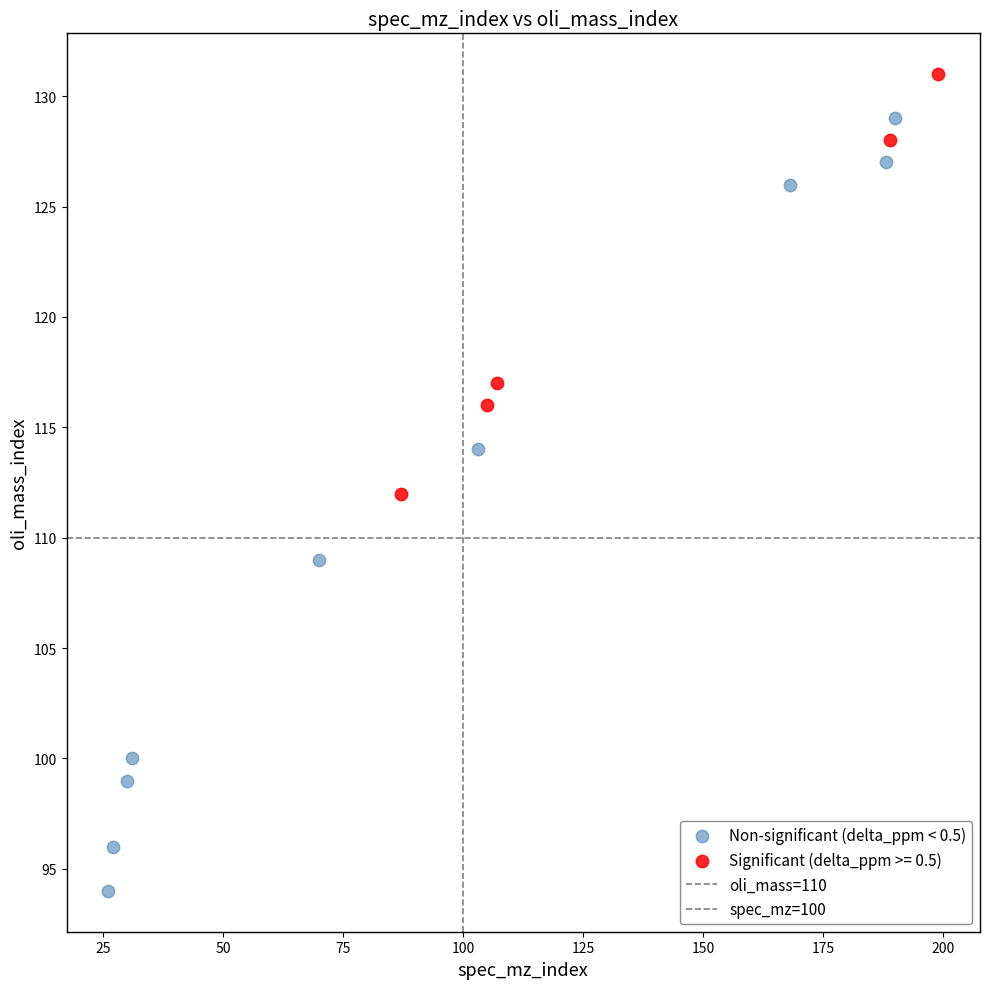

Which series contains the lowest Y value?

Non-significant (delta_ppm < 0.5)